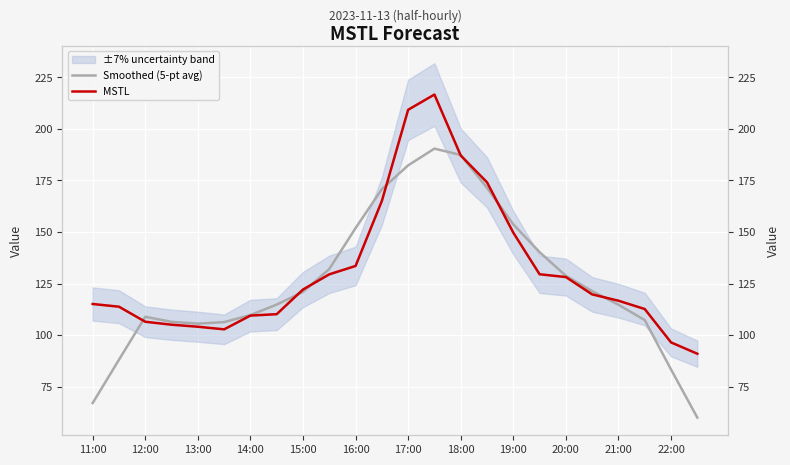

Count the number of categories in the chart.

24